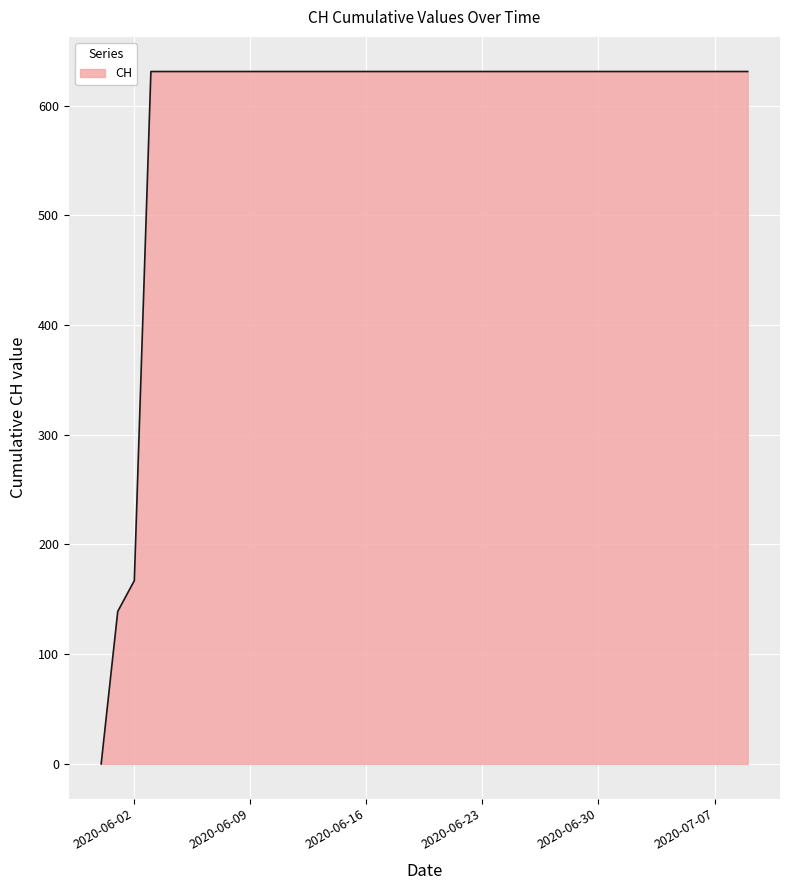

What is the greatest value displayed?

631